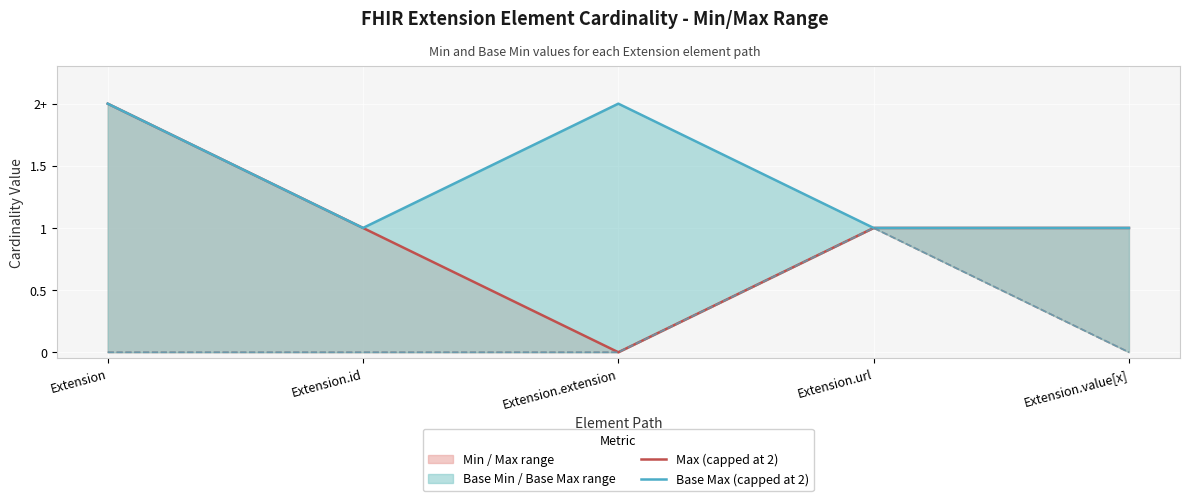

Rank the series by their average value, from lowest to highest.

Max (capped), Base Max (capped)